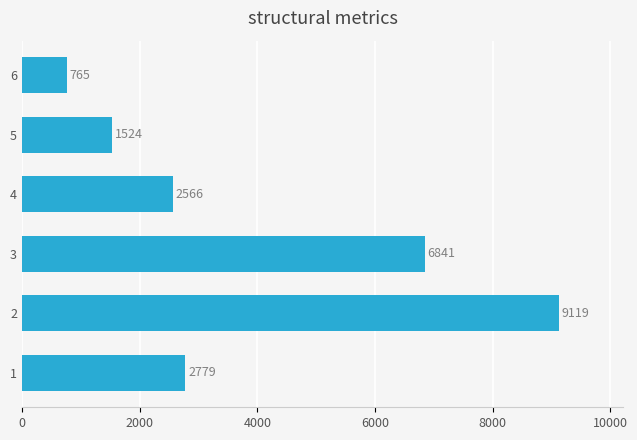

What is the ratio of the value at 3 to the value at 2?

0.8